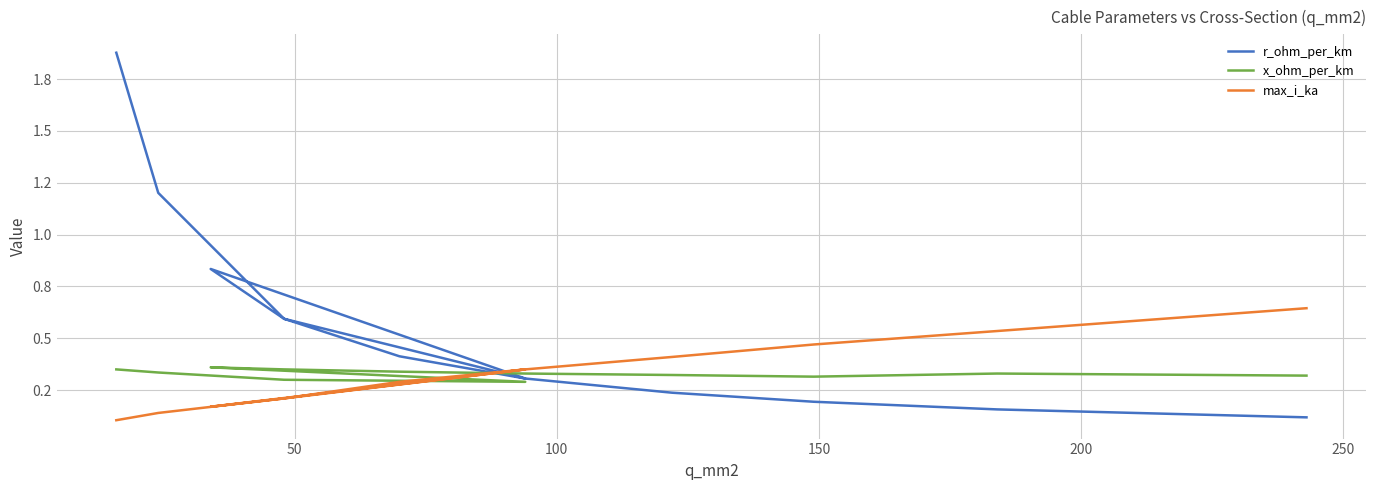

Rank the series by their maximum value, from highest to lowest.

r_ohm_per_km, max_i_ka, x_ohm_per_km